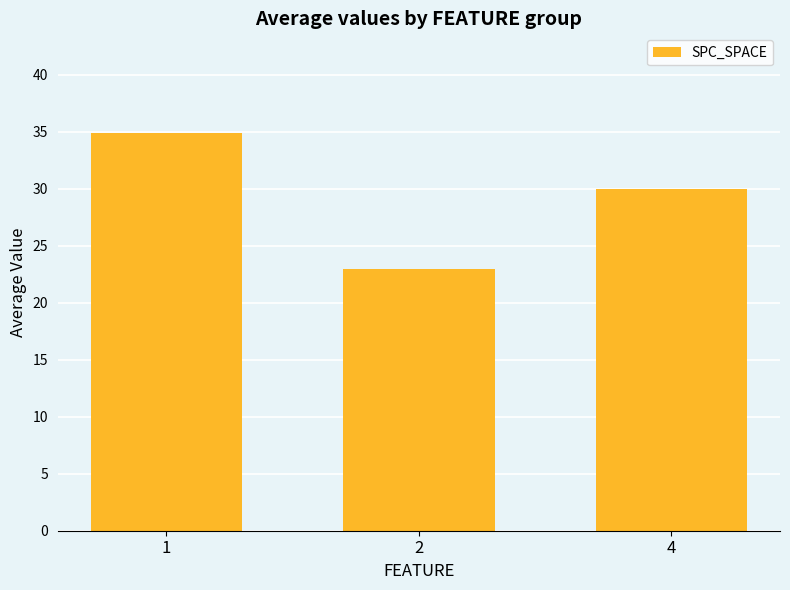

What is the value of the 2nd bar from the left?

23.0